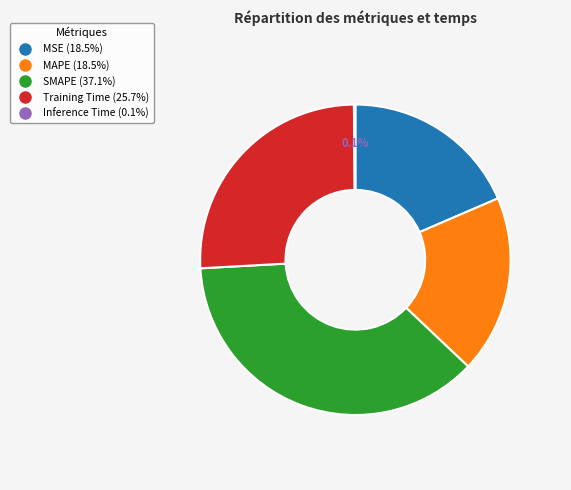

What percentage is the Training Time slice, to the nearest percent?

26%